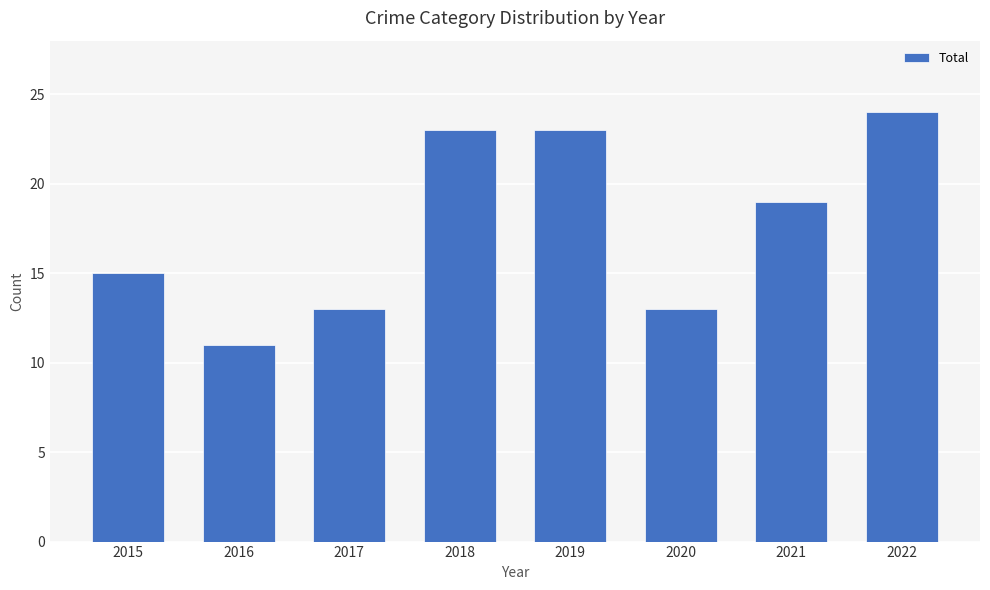

What is the value of the 4th bar from the left?

23